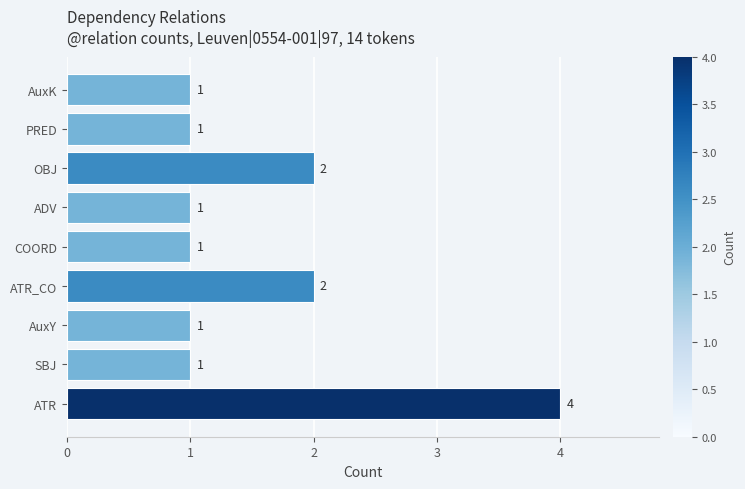

What is the difference between the maximum and minimum values?

3